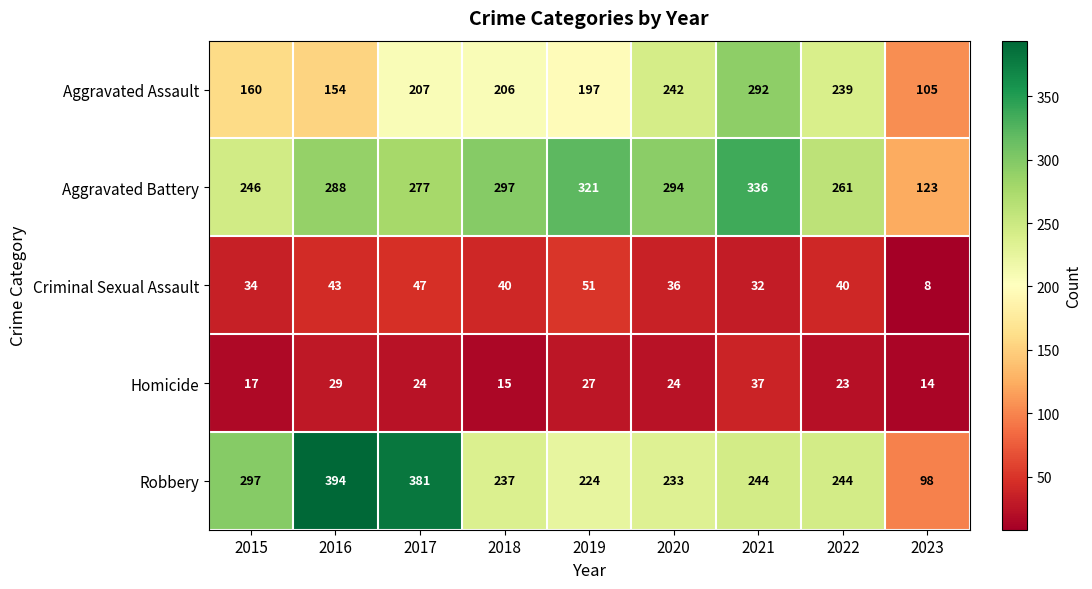

Which series has the widest spread of values?

Robbery